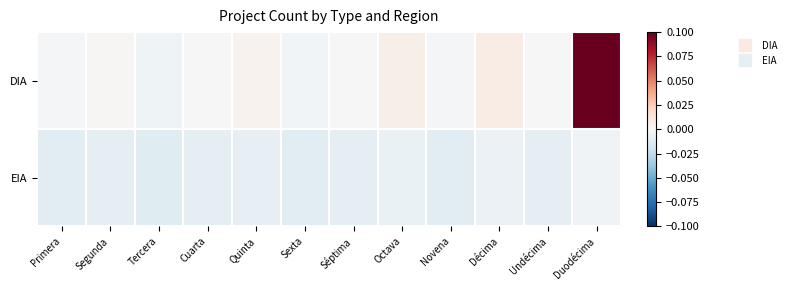

Which series has the widest spread of values?

DIA